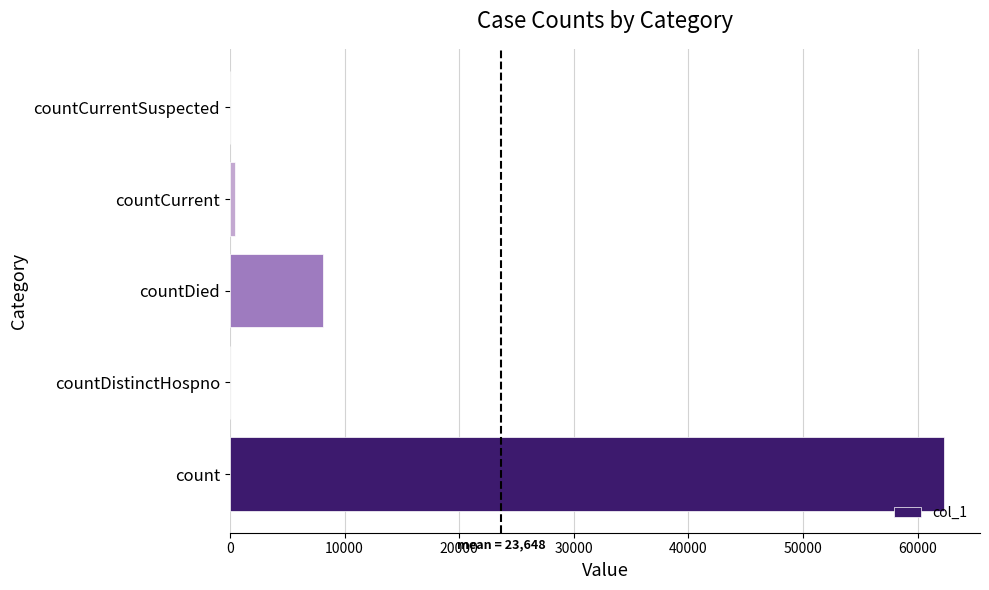

What is the change in value from count to countDied?

-54188